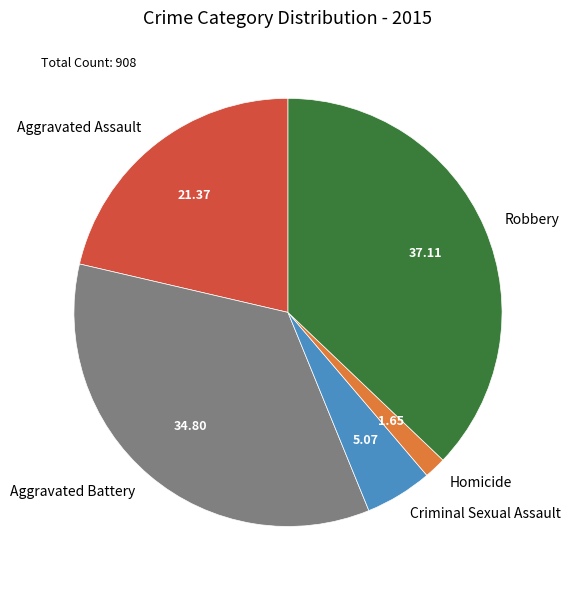

Does Robbery represent more than half of the total?

No